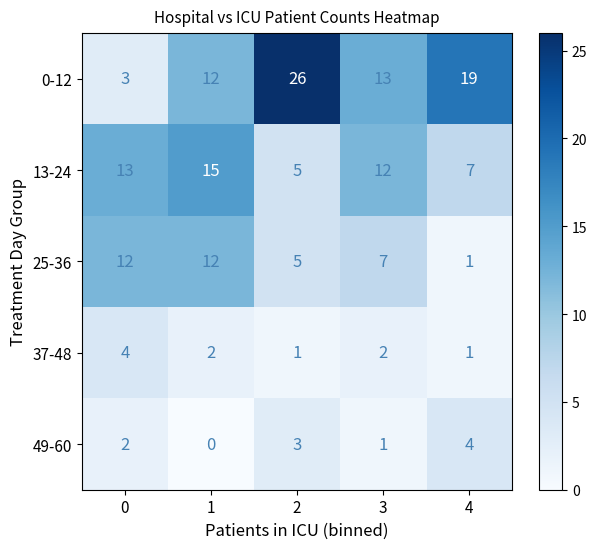

Which series has the largest total across all categories?

0-12